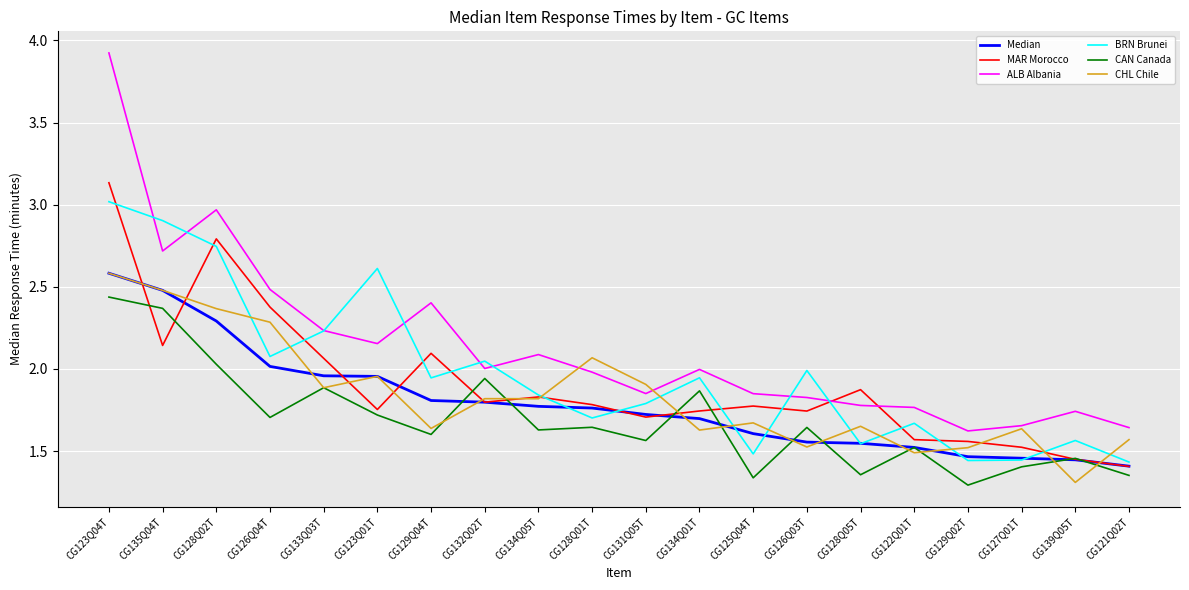

Which label corresponds to the largest value in the chart?

CG123Q04T